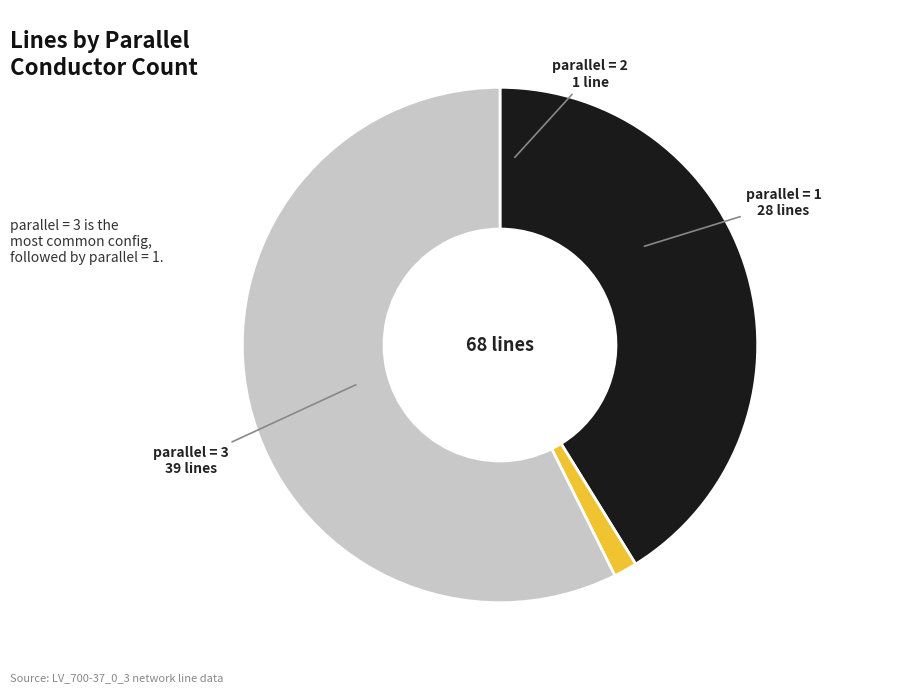

Which category has the biggest portion of the pie?

parallel = 3